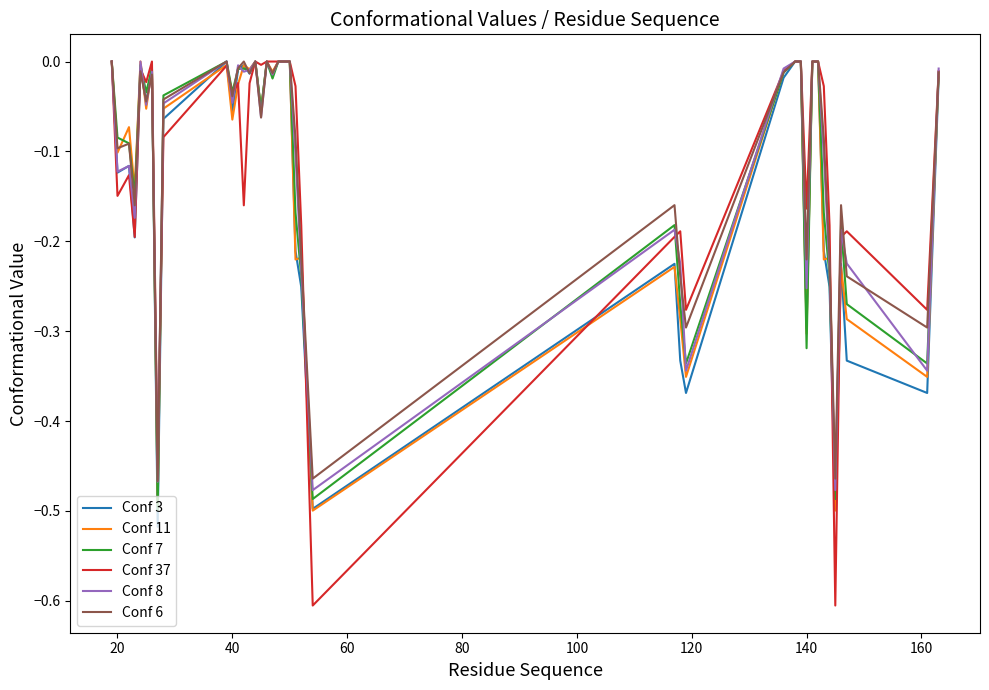

What is the smallest value displayed?

-0.6